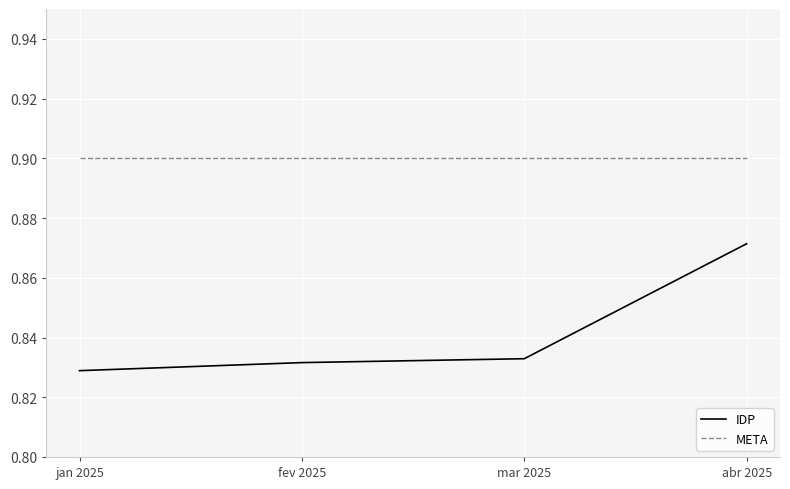

The value of META at jan 2025 is 0.3. True or false?

False